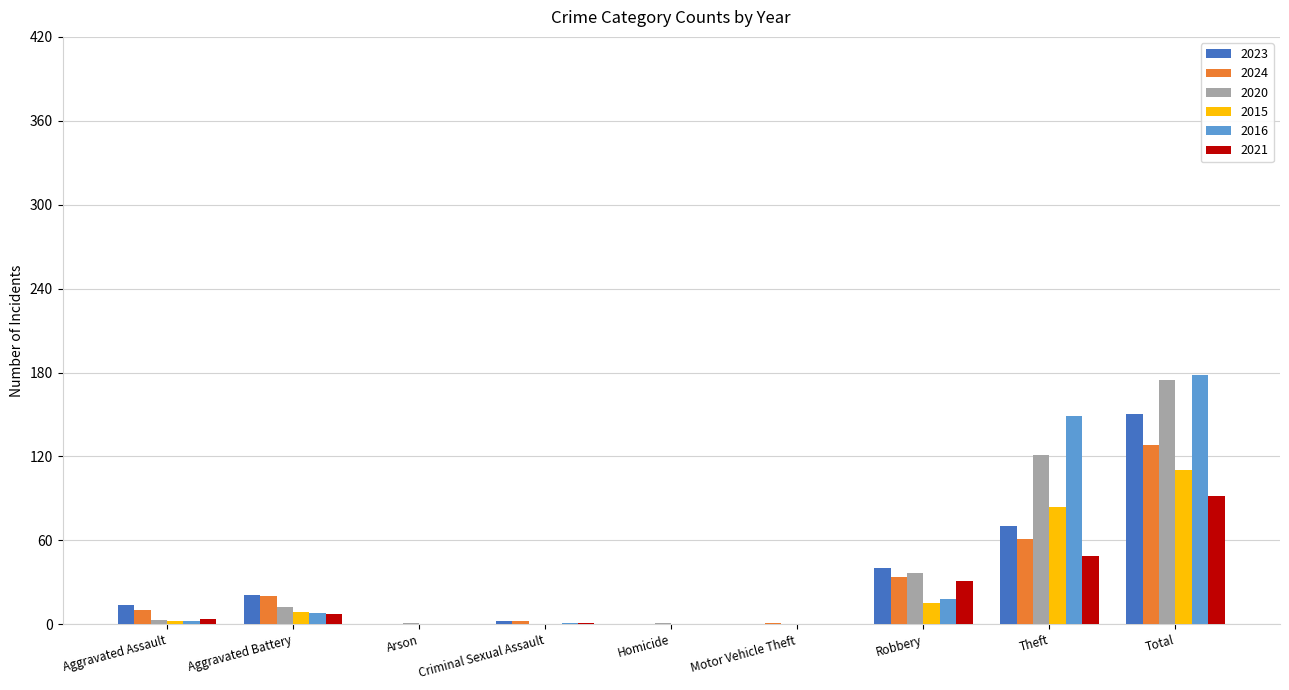

What is the greatest value displayed?

178